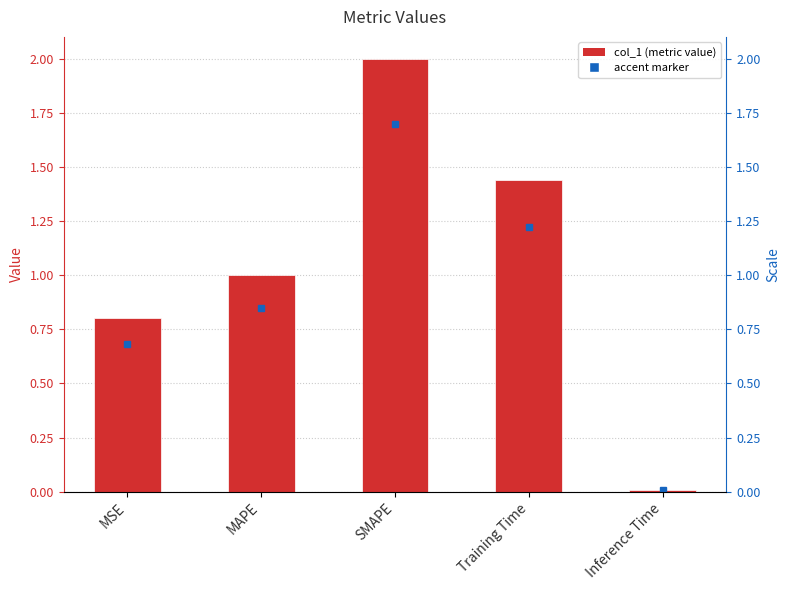

The value at SMAPE is 2.0. True or false?

True